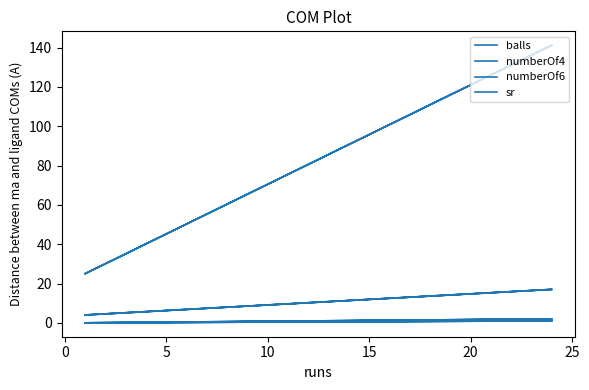

Is the value of numberOf4 at 5 greater than the value of balls at −5?

No